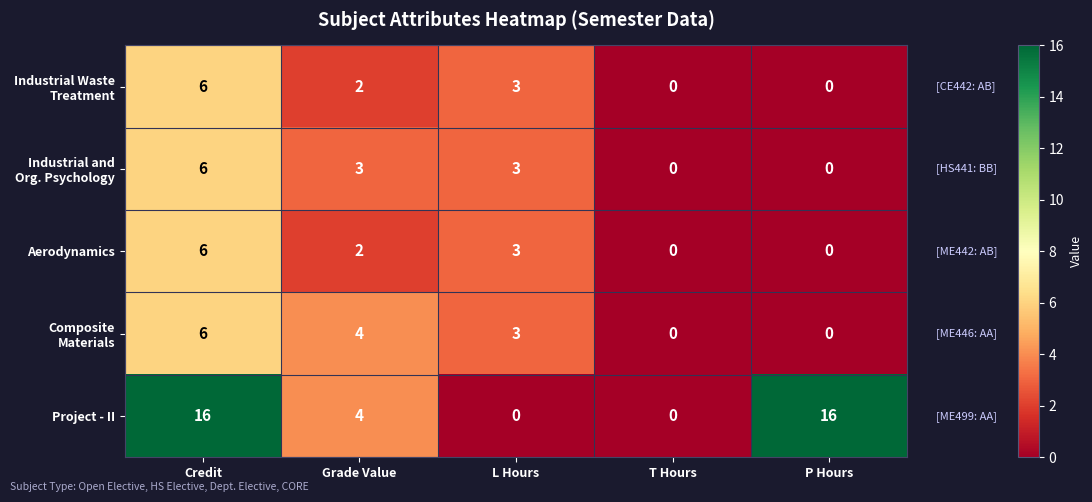

At which category is the sum across all series the highest?

Credit